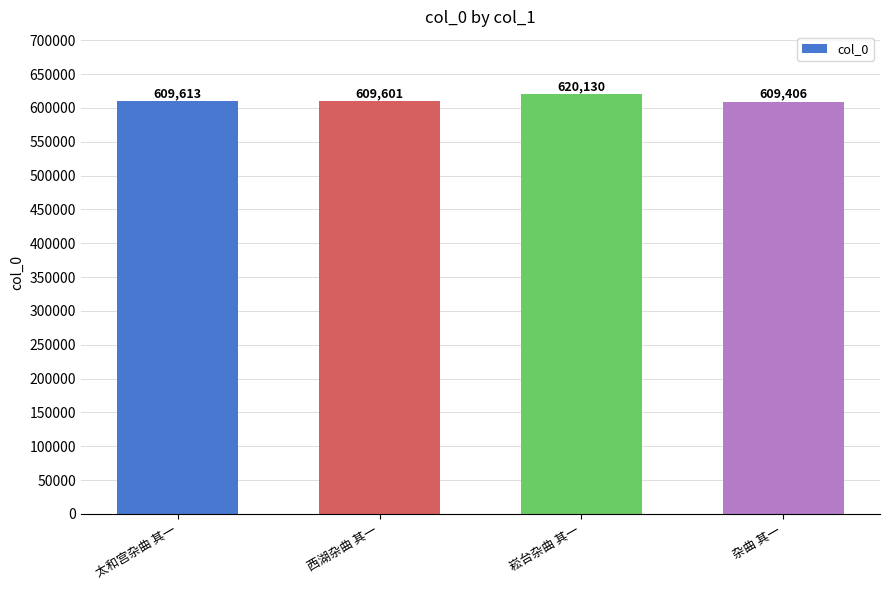

True or false: the data shows 987996 at 杂曲 其一.

False